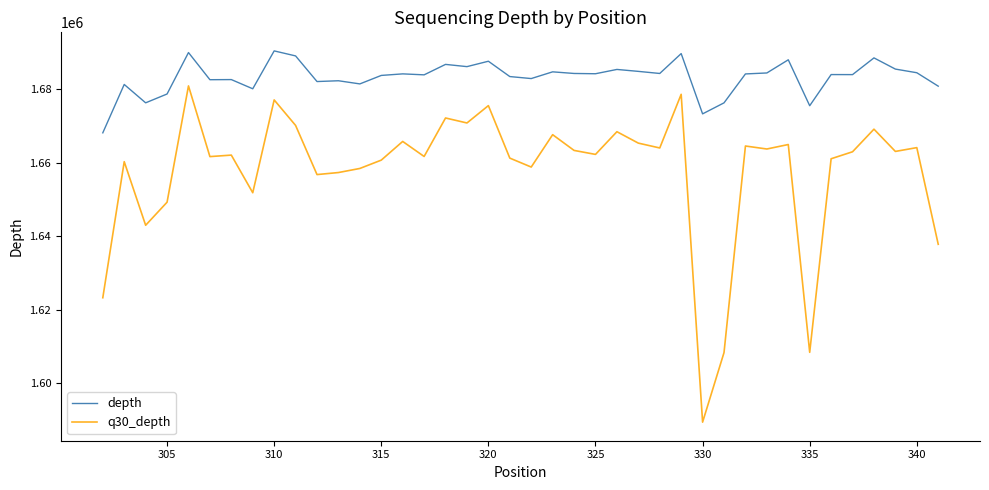

Rank the series by their maximum value, from highest to lowest.

depth, q30_depth